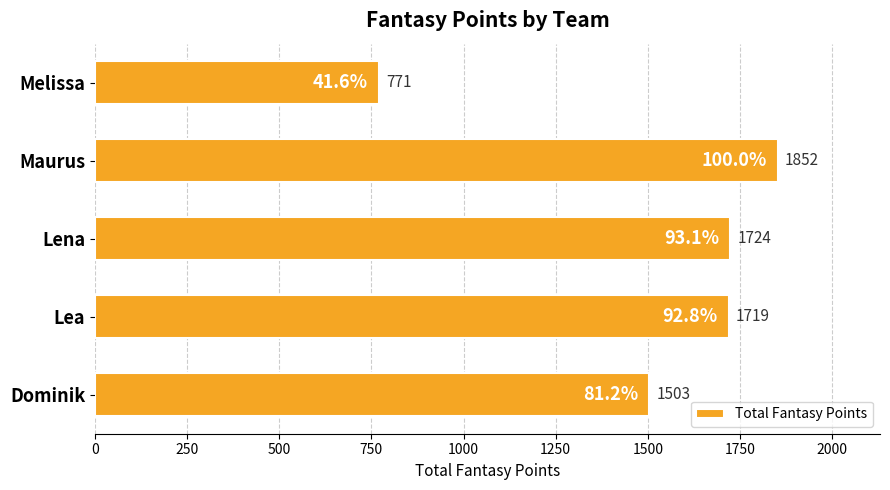

Between Melissa and Lea, which is larger?

Lea